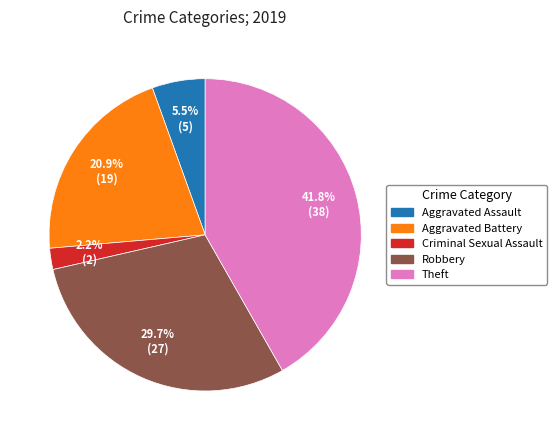

Is there any slice that represents more than half of the pie?

No